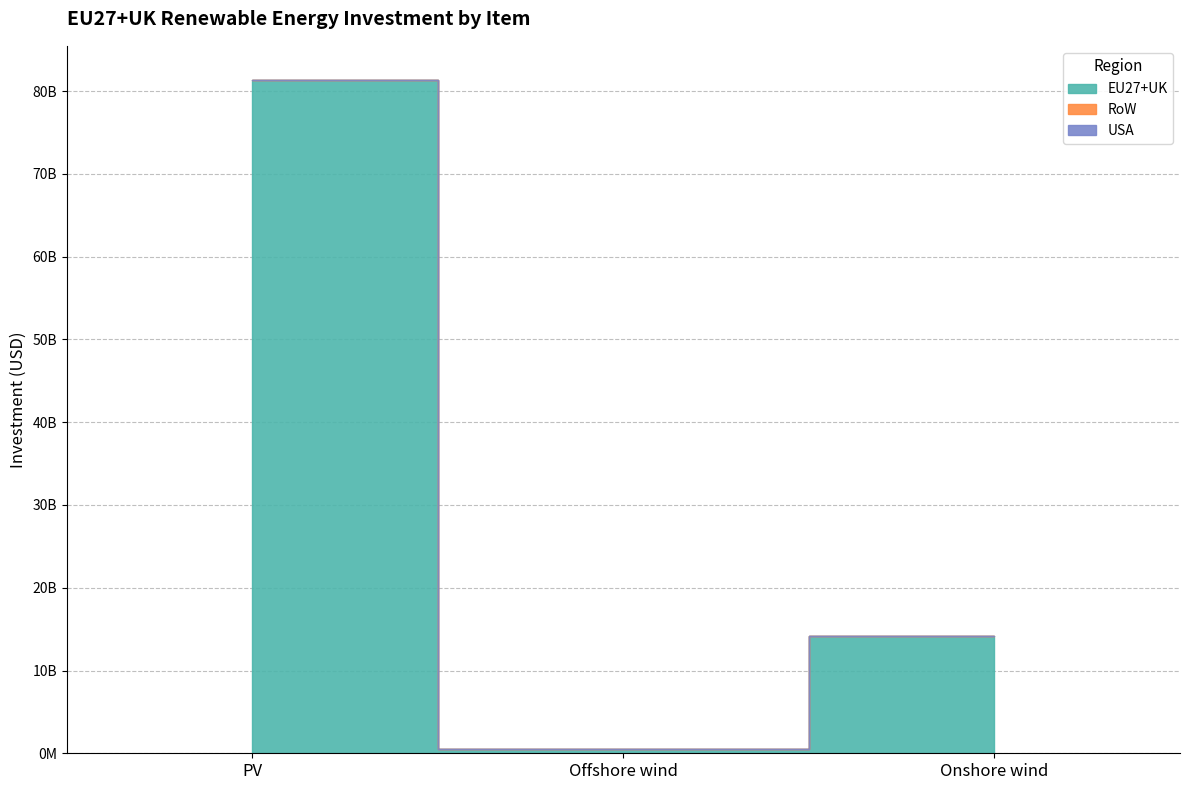

Rank the categories by EU27+UK value from lowest to highest.

Offshore wind, Onshore wind, PV